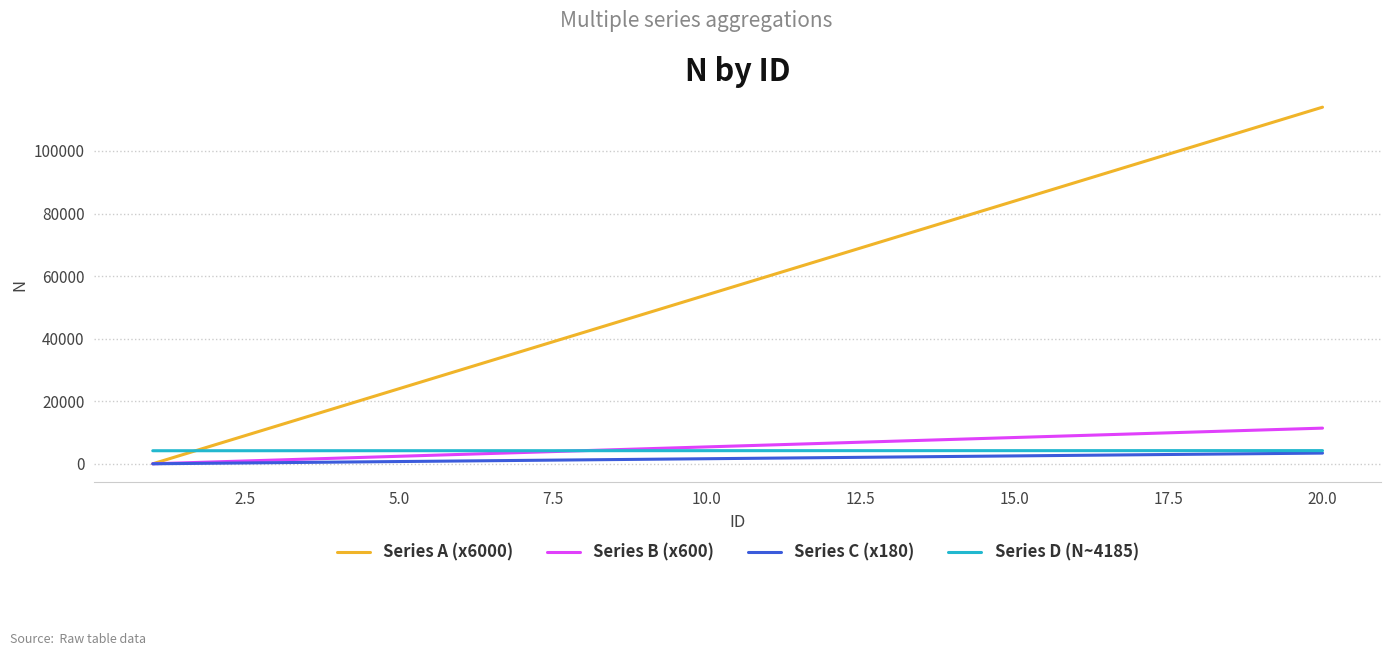

What is the greatest value displayed?

114010